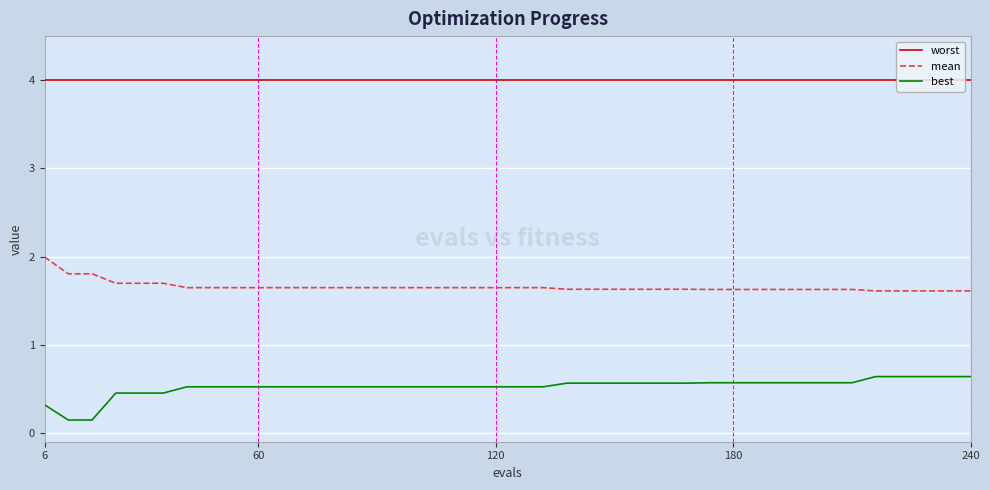

How many series are shown in this chart?

3